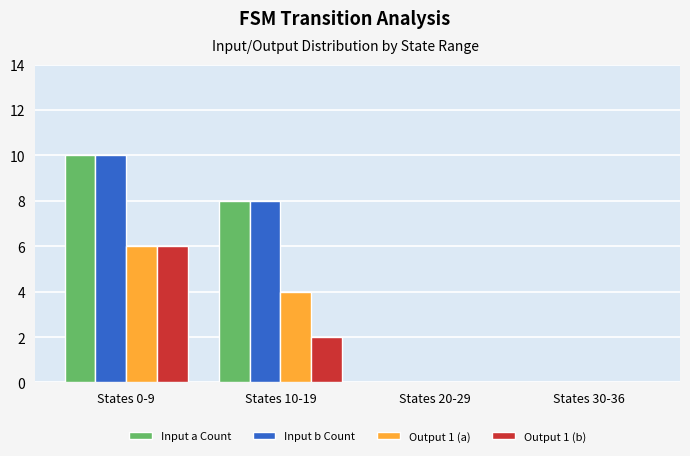

At which category is the sum across all series the highest?

States 0-9